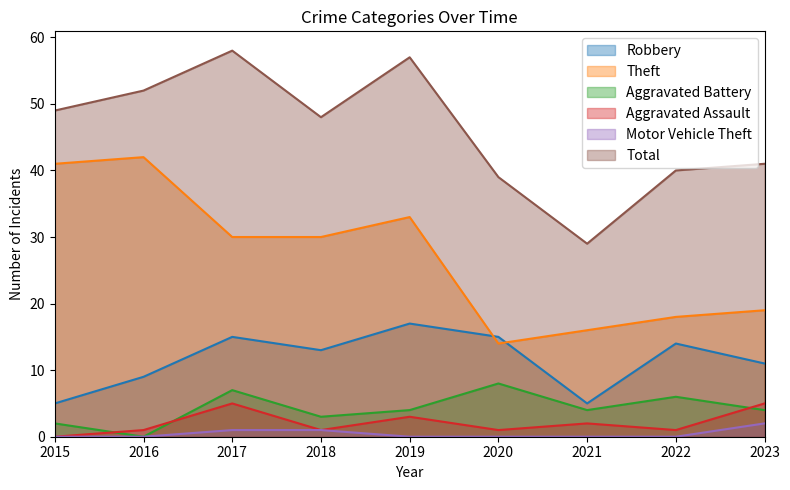

What is the sum of the Robbery values at 2018 and 2023?

24